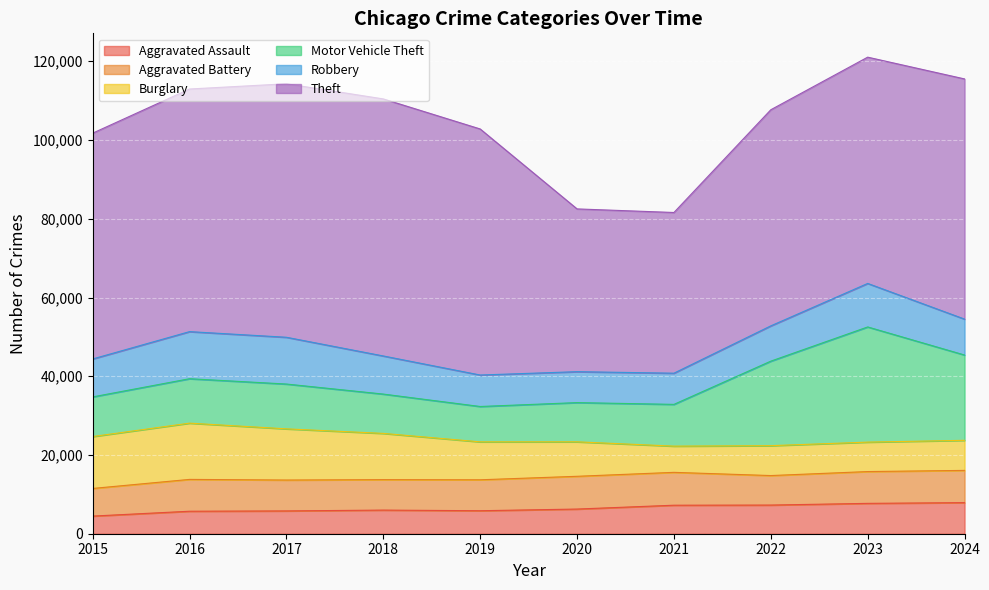

Count the number of data series in this chart.

6